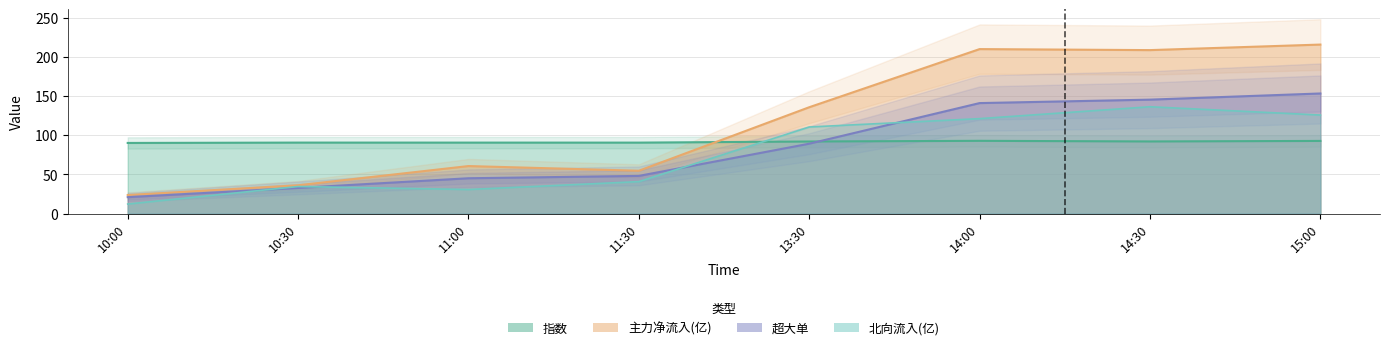

Reading right to left, what are all the values shown in this chart?

指数: 93.0	92.3	93.1	92.2	90.8	90.8	90.8	90.4
主力净流入(亿): 216.3	209.2	210.5	136.1	54.8	60.8	36.2	23.7
超大单: 153.7	145.8	141.4	89.4	48.2	45.2	32.8	21.0
北向流入(亿): 126.1	136.7	121.5	110.8	40.9	30.8	34.6	12.2